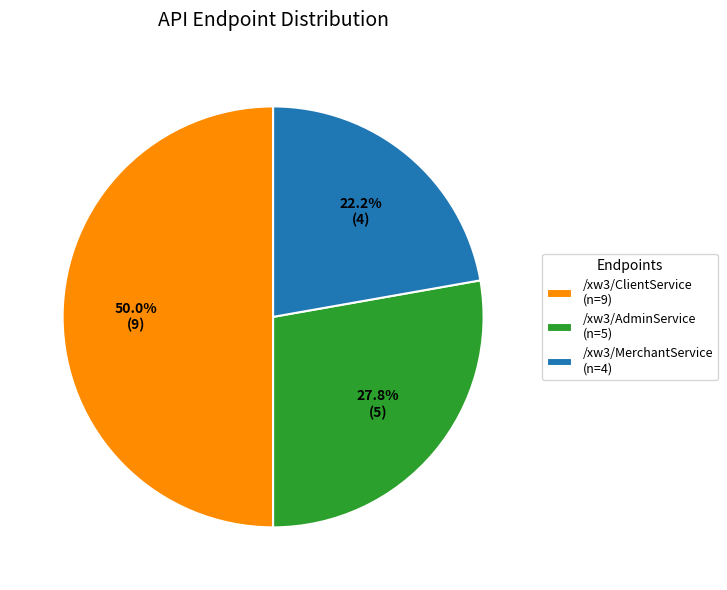

How much of the chart is everything except /xw3/MerchantService (n=4)?

77.8%